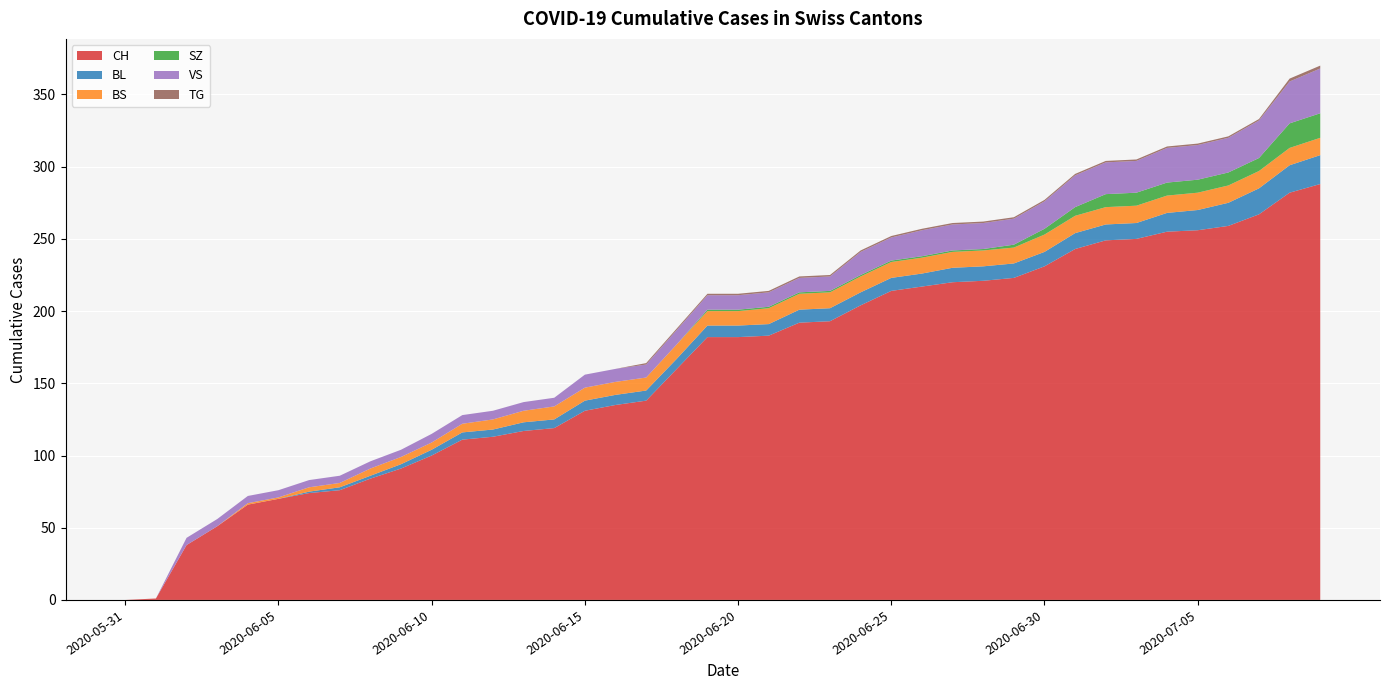

Reading left to right, what are all the values shown in this chart?

CH: 2020-05-31=0	2020-06-01=1	2020-06-02=38	2020-06-03=51	2020-06-04=66	2020-06-05=70	2020-06-06=74	2020-06-07=76	2020-06-08=84	2020-06-09=91	2020-06-10=100	2020-06-11=111	2020-06-12=113	2020-06-13=117	2020-06-14=119	2020-06-15=131	2020-06-16=135	2020-06-17=138	2020-06-18=160	2020-06-19=182	2020-06-20=182	2020-06-21=183	2020-06-22=192	2020-06-23=193	2020-06-24=204	2020-06-25=214	2020-06-26=217	2020-06-27=220	2020-06-28=221	2020-06-29=223	2020-06-30=231	2020-07-01=243	2020-07-02=249	2020-07-03=250	2020-07-04=255	2020-07-05=256	2020-07-06=259	2020-07-07=267	2020-07-08=282	2020-07-09=288
BL: 2020-05-31=0	2020-06-01=0	2020-06-02=0	2020-06-03=0	2020-06-04=0	2020-06-05=0	2020-06-06=1	2020-06-07=2	2020-06-08=2	2020-06-09=3	2020-06-10=4	2020-06-11=5	2020-06-12=5	2020-06-13=6	2020-06-14=6	2020-06-15=7	2020-06-16=7	2020-06-17=7	2020-06-18=7	2020-06-19=8	2020-06-20=8	2020-06-21=8	2020-06-22=9	2020-06-23=9	2020-06-24=9	2020-06-25=9	2020-06-26=9	2020-06-27=10	2020-06-28=10	2020-06-29=10	2020-06-30=10	2020-07-01=11	2020-07-02=11	2020-07-03=11	2020-07-04=13	2020-07-05=14	2020-07-06=16	2020-07-07=18	2020-07-08=19	2020-07-09=20
BS: 2020-05-31=0	2020-06-01=0	2020-06-02=0	2020-06-03=0	2020-06-04=1	2020-06-05=1	2020-06-06=3	2020-06-07=3	2020-06-08=5	2020-06-09=5	2020-06-10=5	2020-06-11=6	2020-06-12=7	2020-06-13=8	2020-06-14=9	2020-06-15=9	2020-06-16=9	2020-06-17=9	2020-06-18=10	2020-06-19=10	2020-06-20=10	2020-06-21=11	2020-06-22=11	2020-06-23=11	2020-06-24=11	2020-06-25=11	2020-06-26=11	2020-06-27=11	2020-06-28=11	2020-06-29=11	2020-06-30=12	2020-07-01=12	2020-07-02=12	2020-07-03=12	2020-07-04=12	2020-07-05=12	2020-07-06=12	2020-07-07=12	2020-07-08=12	2020-07-09=12
SZ: 2020-05-31=0	2020-06-01=0	2020-06-02=0	2020-06-03=0	2020-06-04=0	2020-06-05=0	2020-06-06=0	2020-06-07=0	2020-06-08=0	2020-06-09=0	2020-06-10=0	2020-06-11=0	2020-06-12=0	2020-06-13=0	2020-06-14=0	2020-06-15=0	2020-06-16=0	2020-06-17=0	2020-06-18=0	2020-06-19=1	2020-06-20=1	2020-06-21=1	2020-06-22=1	2020-06-23=1	2020-06-24=1	2020-06-25=1	2020-06-26=1	2020-06-27=1	2020-06-28=1	2020-06-29=2	2020-06-30=4	2020-07-01=6	2020-07-02=9	2020-07-03=9	2020-07-04=9	2020-07-05=9	2020-07-06=9	2020-07-07=9	2020-07-08=17	2020-07-09=17
VS: 2020-05-31=0	2020-06-01=0	2020-06-02=5	2020-06-03=5	2020-06-04=5	2020-06-05=5	2020-06-06=5	2020-06-07=5	2020-06-08=5	2020-06-09=5	2020-06-10=6	2020-06-11=6	2020-06-12=6	2020-06-13=6	2020-06-14=6	2020-06-15=9	2020-06-16=9	2020-06-17=9	2020-06-18=10	2020-06-19=10	2020-06-20=10	2020-06-21=10	2020-06-22=10	2020-06-23=10	2020-06-24=16	2020-06-25=16	2020-06-26=18	2020-06-27=18	2020-06-28=18	2020-06-29=18	2020-06-30=19	2020-07-01=22	2020-07-02=22	2020-07-03=22	2020-07-04=24	2020-07-05=24	2020-07-06=24	2020-07-07=26	2020-07-08=29	2020-07-09=31
TG: 2020-05-31=0	2020-06-01=0	2020-06-02=0	2020-06-03=0	2020-06-04=0	2020-06-05=0	2020-06-06=0	2020-06-07=0	2020-06-08=0	2020-06-09=0	2020-06-10=0	2020-06-11=0	2020-06-12=0	2020-06-13=0	2020-06-14=0	2020-06-15=0	2020-06-16=0	2020-06-17=1	2020-06-18=1	2020-06-19=1	2020-06-20=1	2020-06-21=1	2020-06-22=1	2020-06-23=1	2020-06-24=1	2020-06-25=1	2020-06-26=1	2020-06-27=1	2020-06-28=1	2020-06-29=1	2020-06-30=1	2020-07-01=1	2020-07-02=1	2020-07-03=1	2020-07-04=1	2020-07-05=1	2020-07-06=1	2020-07-07=1	2020-07-08=2	2020-07-09=2